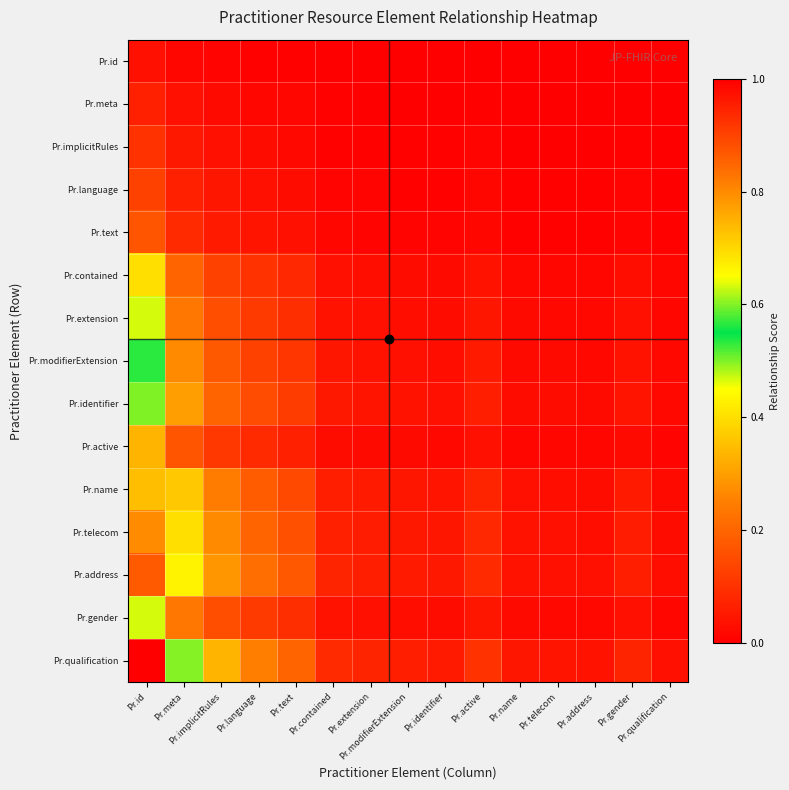

What is the greatest value displayed?

1.0